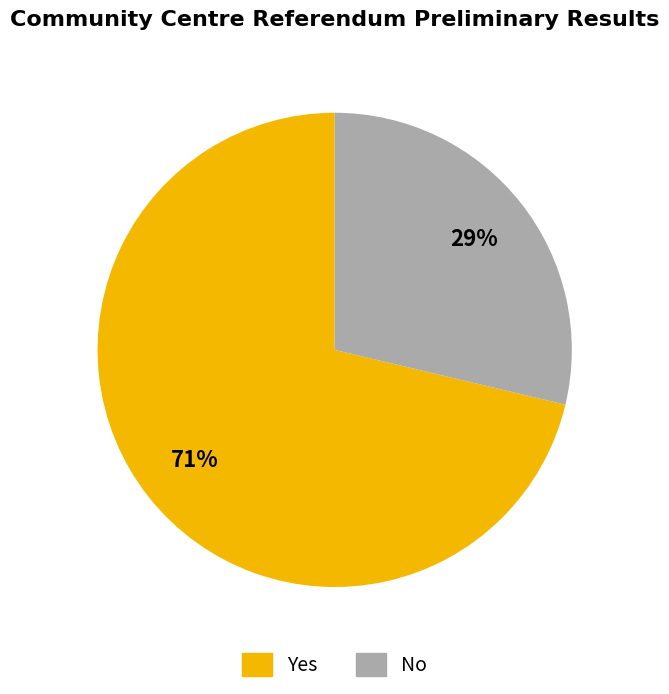

Which category has the biggest portion of the pie?

Yes